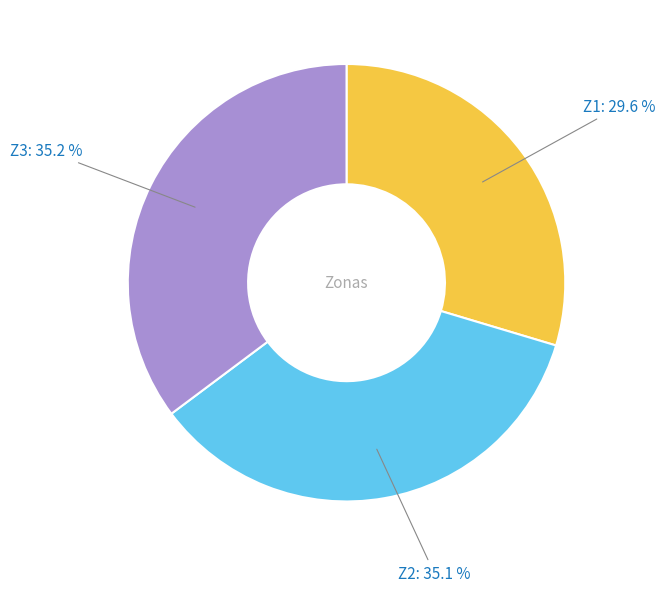

Is it true that Z2 is 35% of the pie?

True